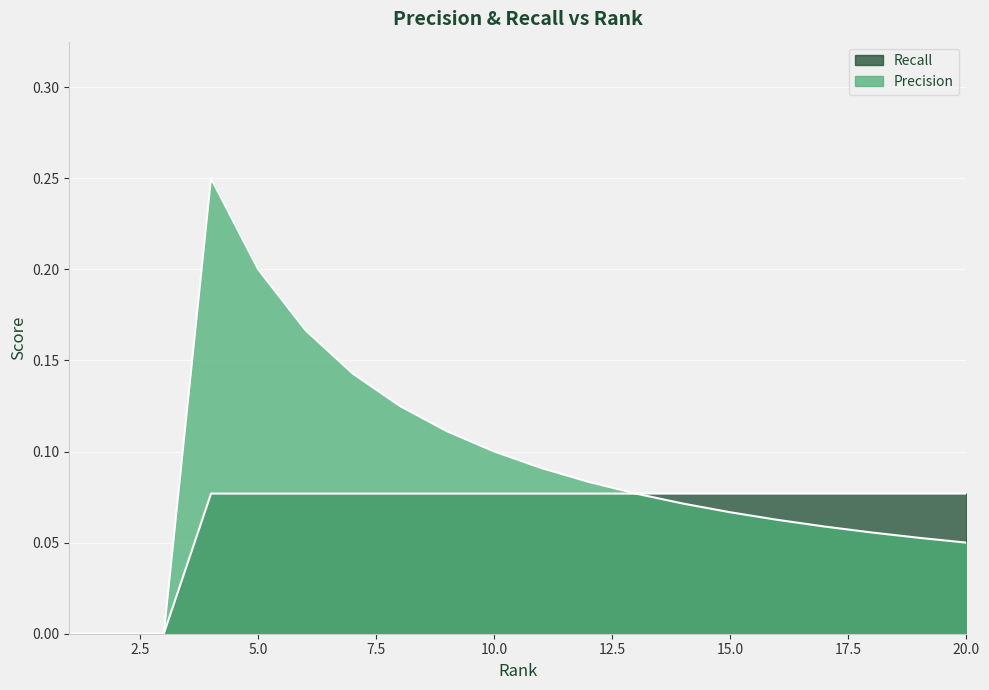

Which label corresponds to the smallest value in the chart?

1